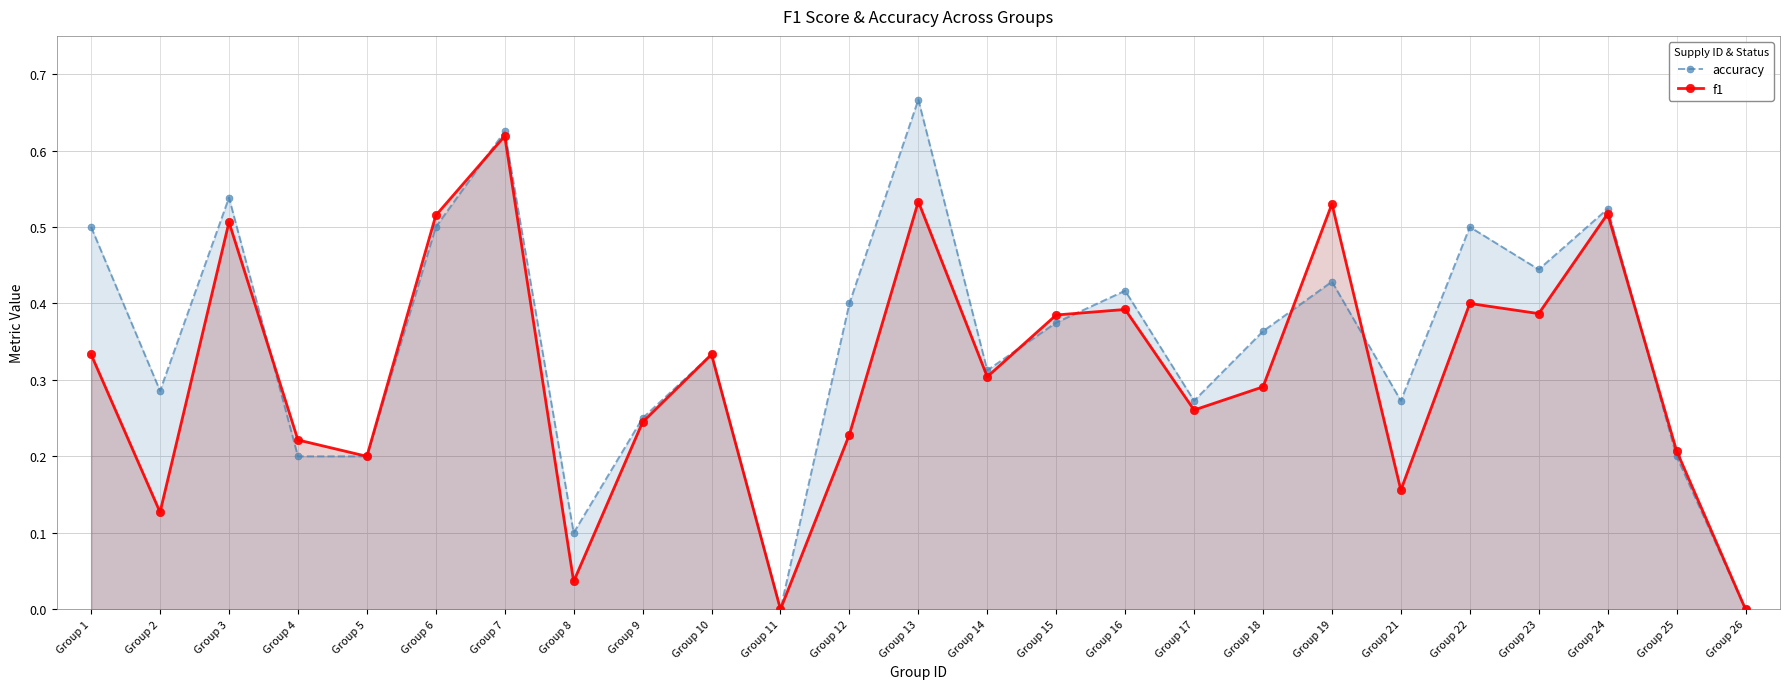

What is the sum of all accuracy values?

8.7